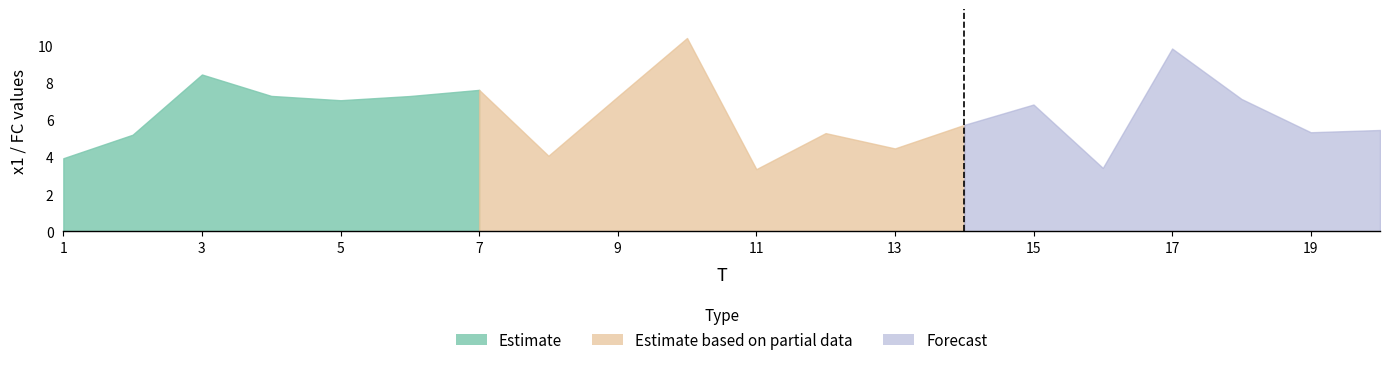

True or false: FC and x1 cross at least once.

False